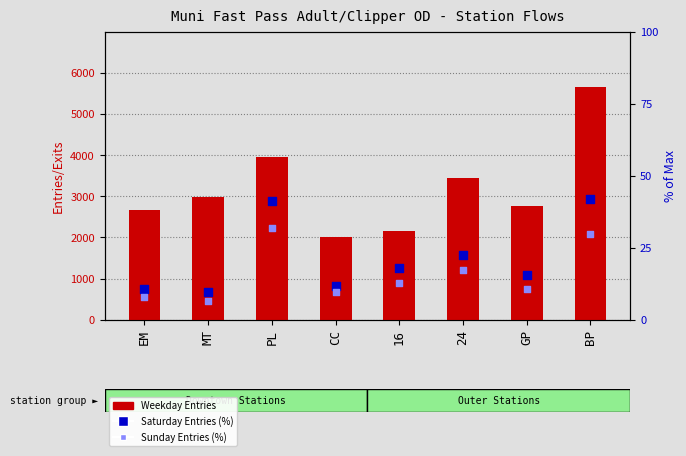

Which series contains the highest Y value?

Weekday Entries